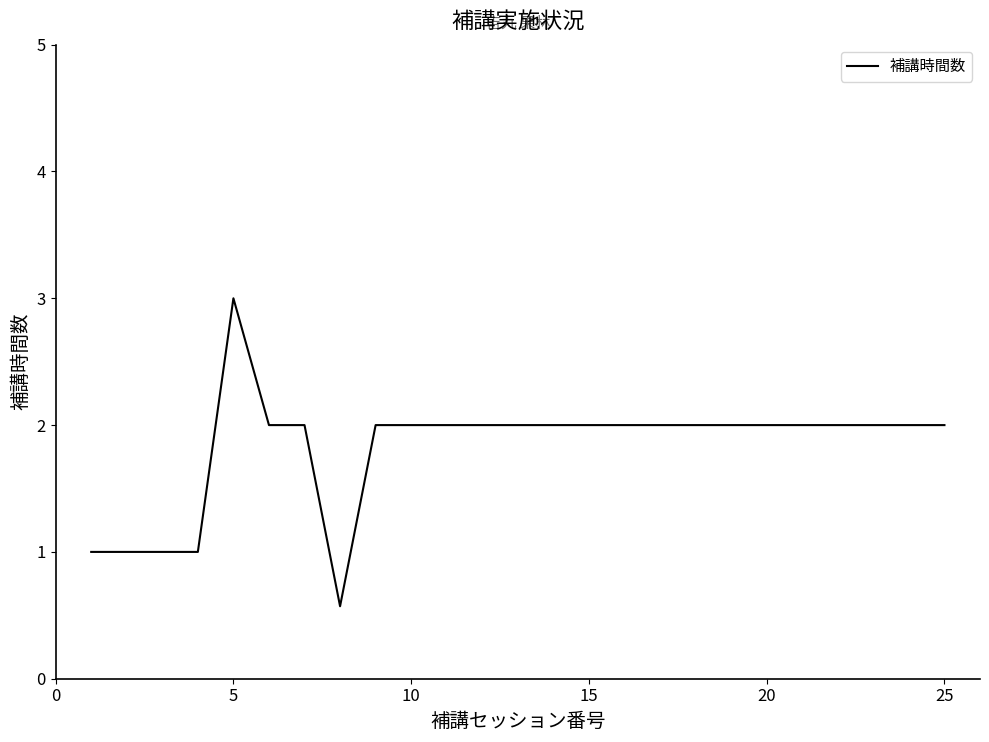

What is the minimum value shown in the chart?

0.6